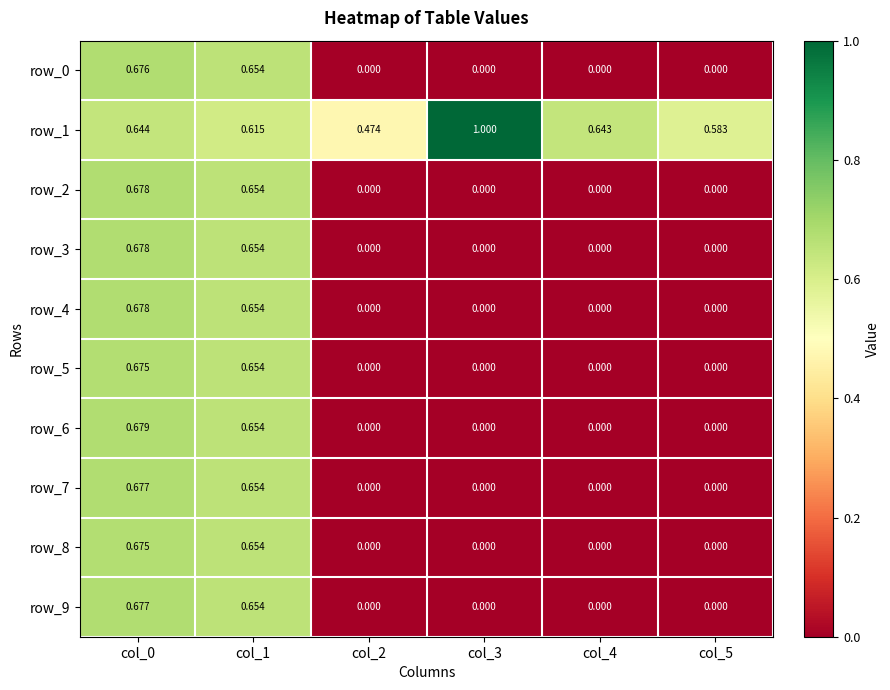

Which series has the largest total across all categories?

row_1